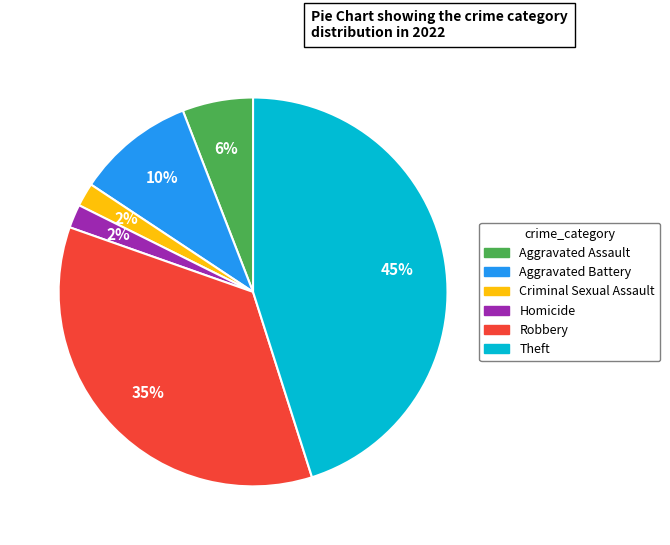

To the nearest percent, what is the difference between the largest and smallest slice percentages?

43%